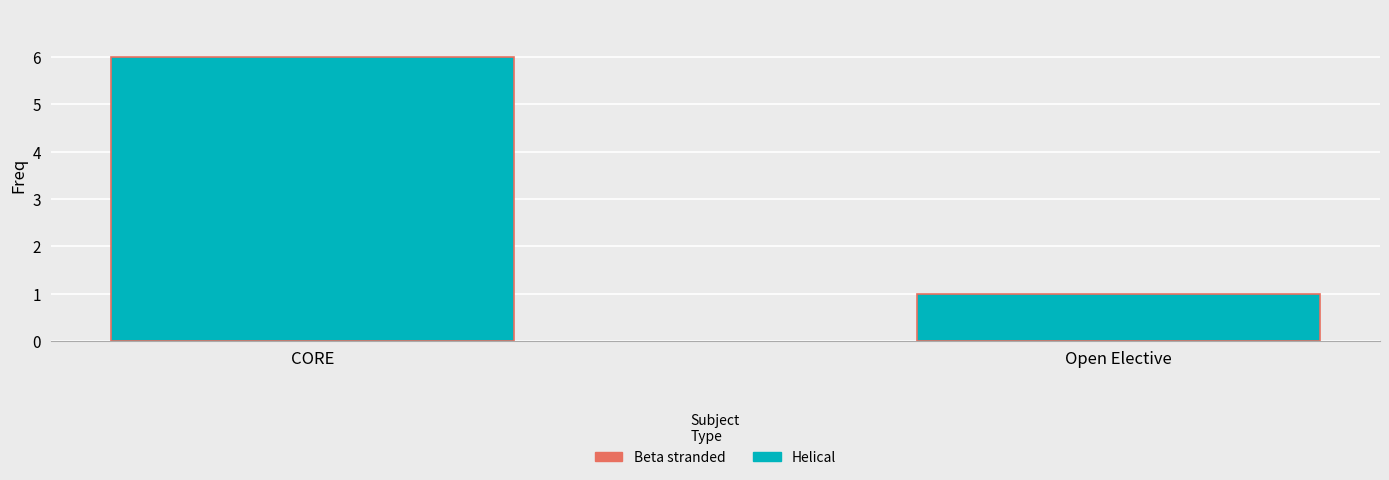

What is the greatest value displayed?

6